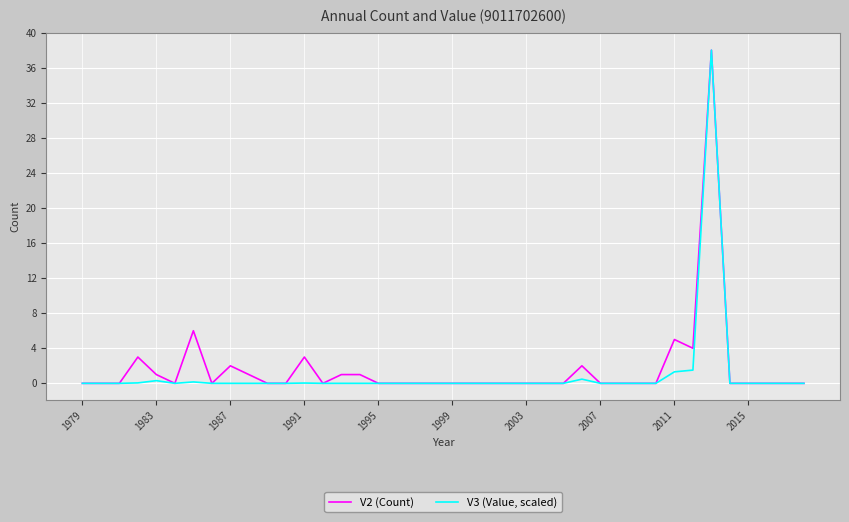

List the series in order of their overall mean, highest first.

V2 (Count), V3 (Value, scaled)